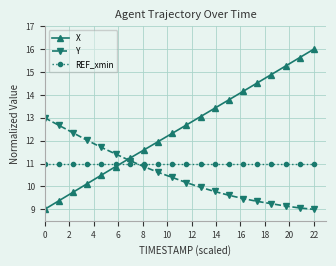

List the series in order of their overall mean, highest first.

X, REF_xmin, Y